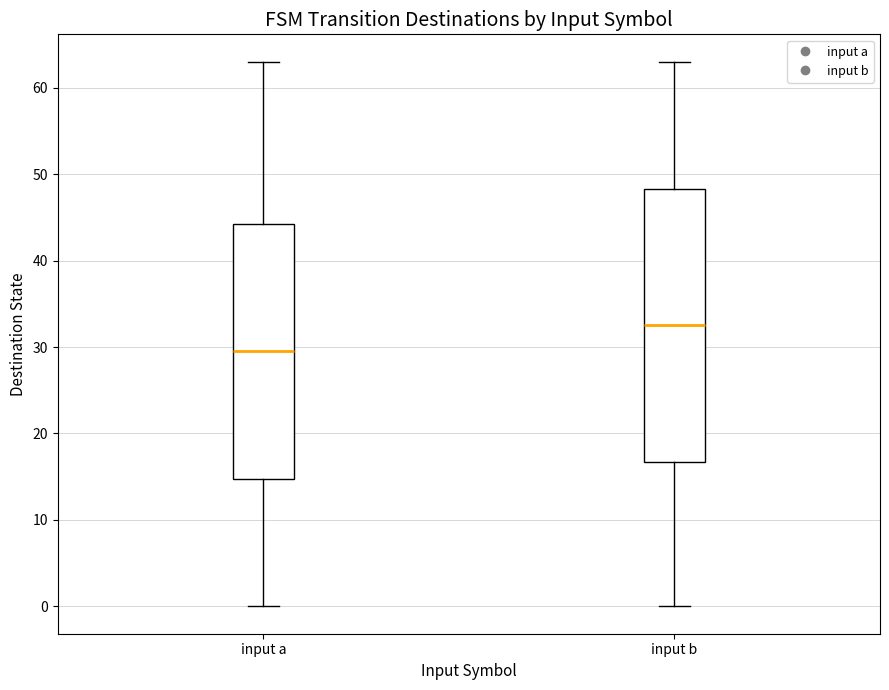

Reading left to right, read every box against the y-axis: the position of its median line, the range the box covers, and the ends of its whiskers. The values are not printed on the chart, so give them approximately, as read against the axis.

input a: median 30, box 15 to 44, whiskers 0 to 63
input b: median 33, box 17 to 48, whiskers 0 to 63